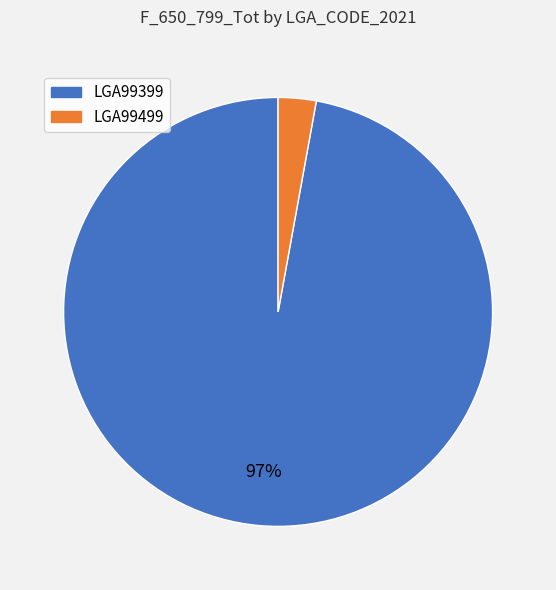

Is there any slice that represents more than half of the pie?

Yes